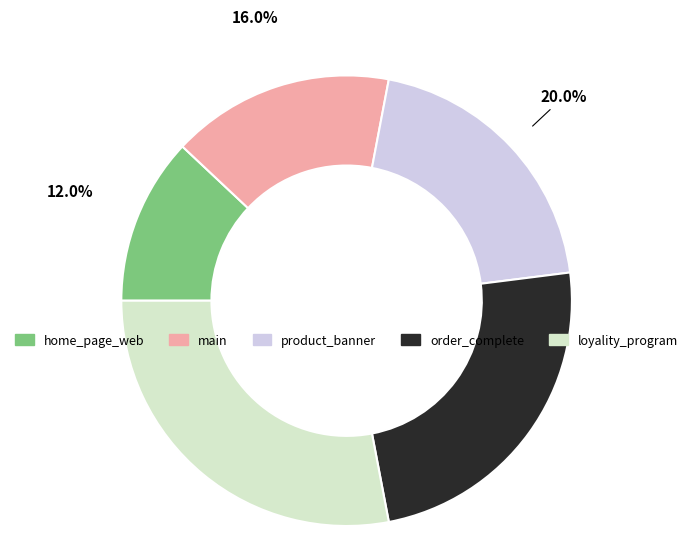

Rank the categories by value from lowest to highest.

home_page_web, main, product_banner, order_complete, loyality_program